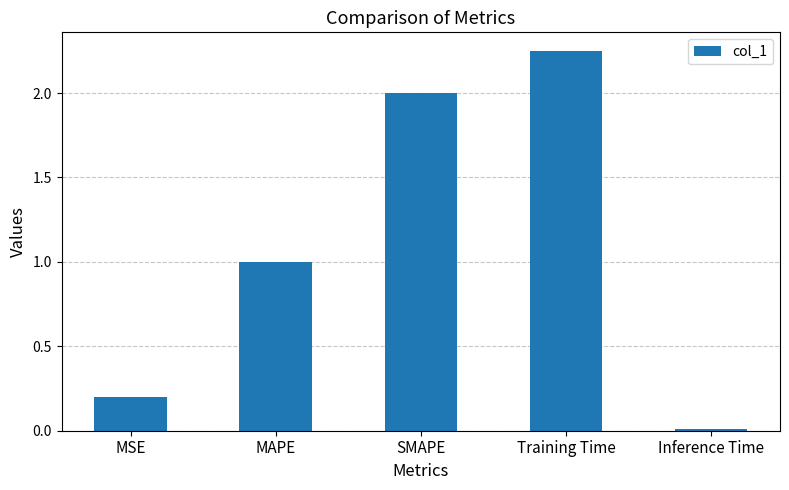

At which label is the value closest to 1?

MAPE